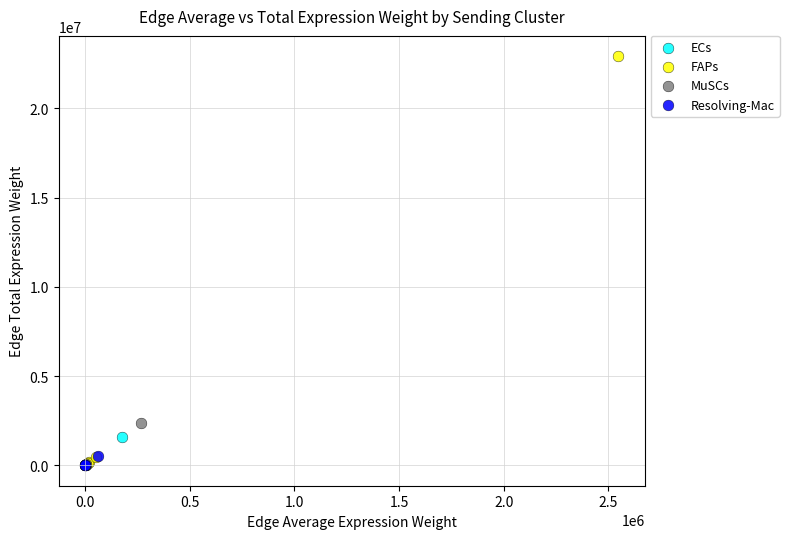

Which series contains the highest Y value?

FAPs